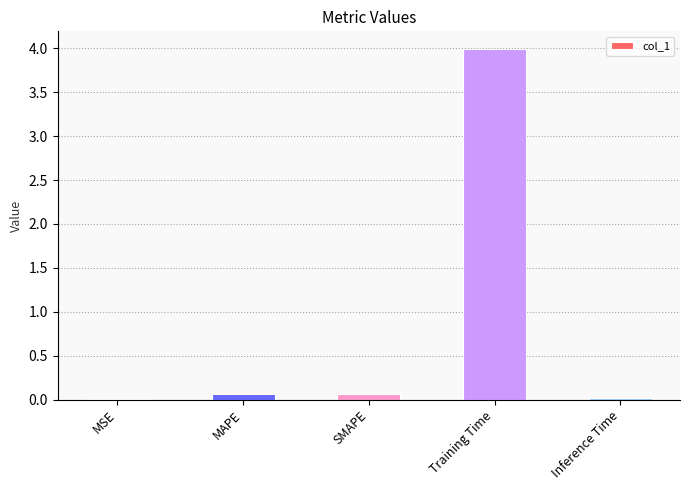

True or false: the data shows 0.0 at Inference Time.

True